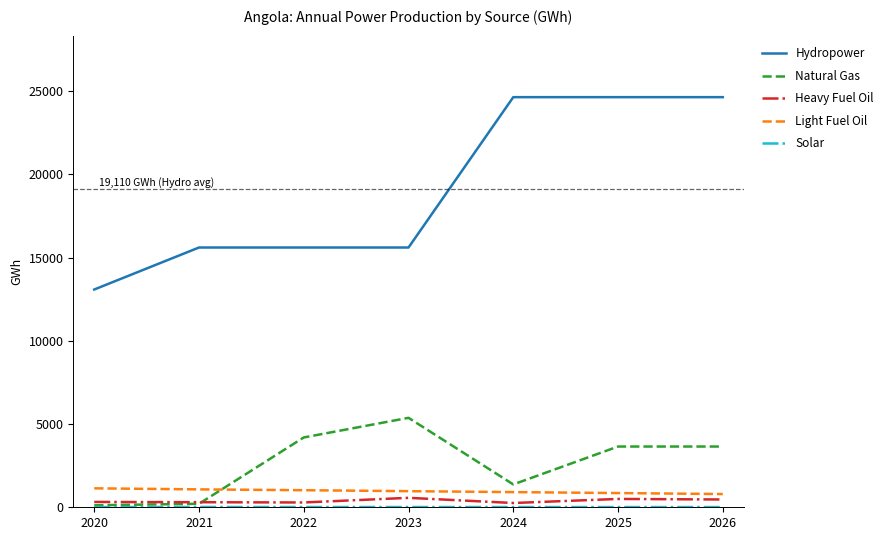

Which series has the widest spread of values?

Hydropower